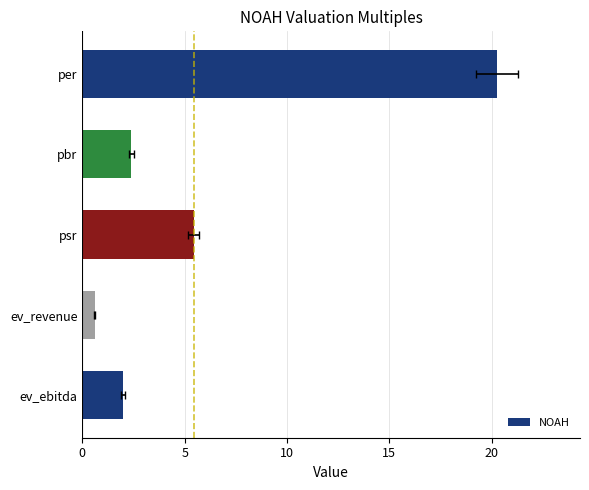

The value at ev_ebitda is 2.0. True or false?

True